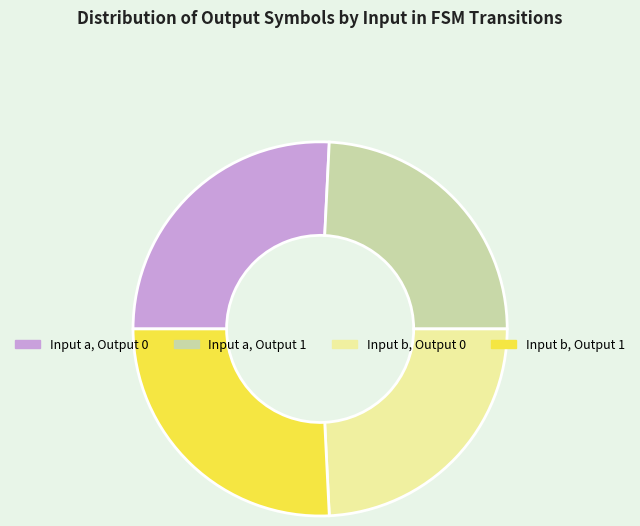

Is there a majority slice in this chart?

No